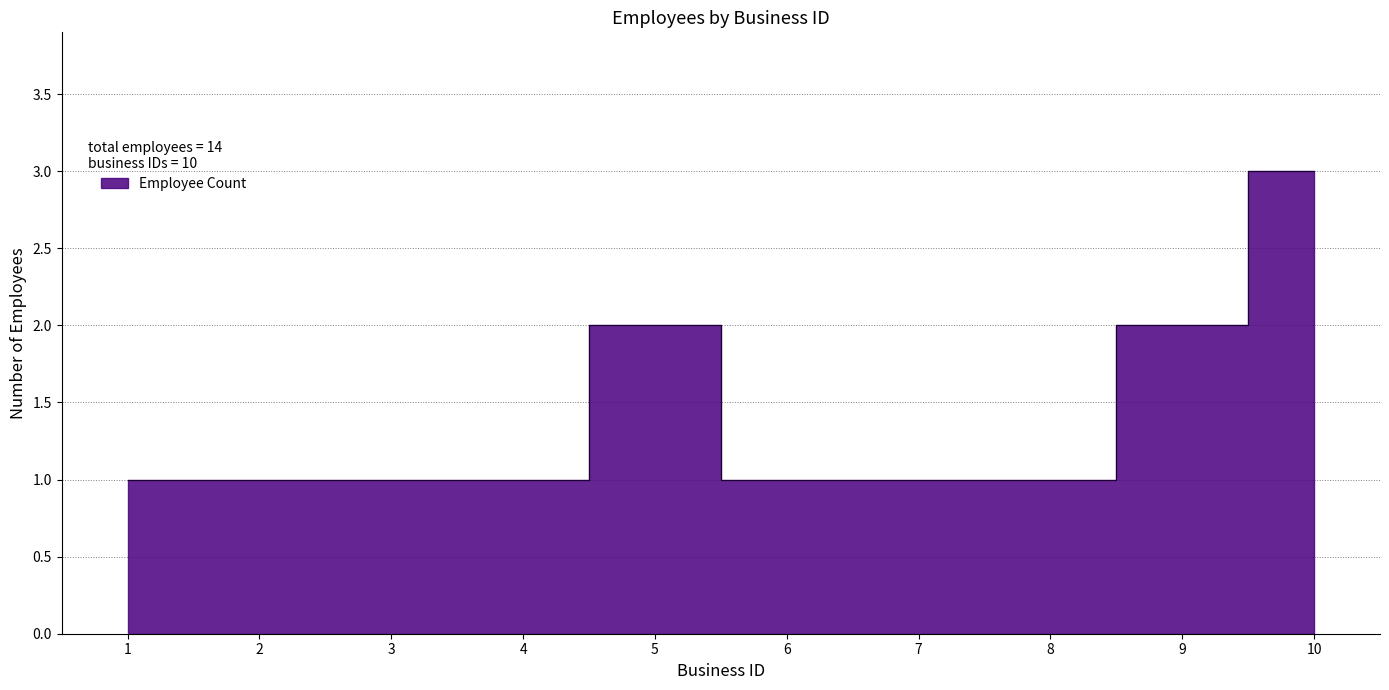

Read the value at 7.

1